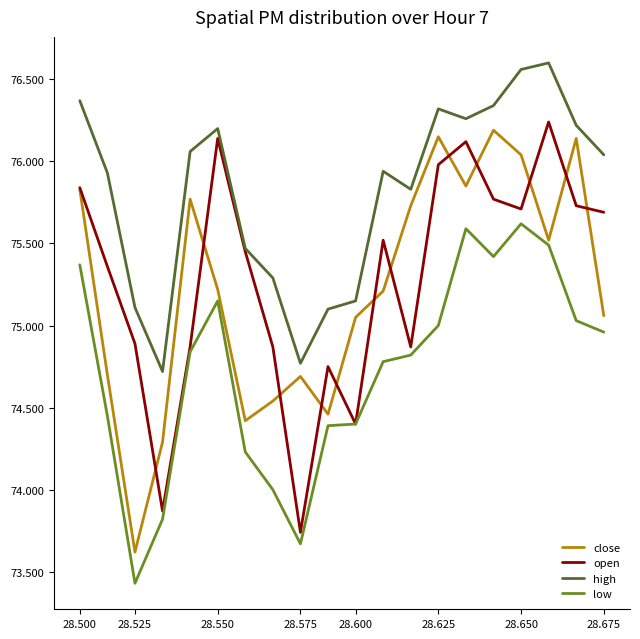

What is the minimum value for close?

73.6